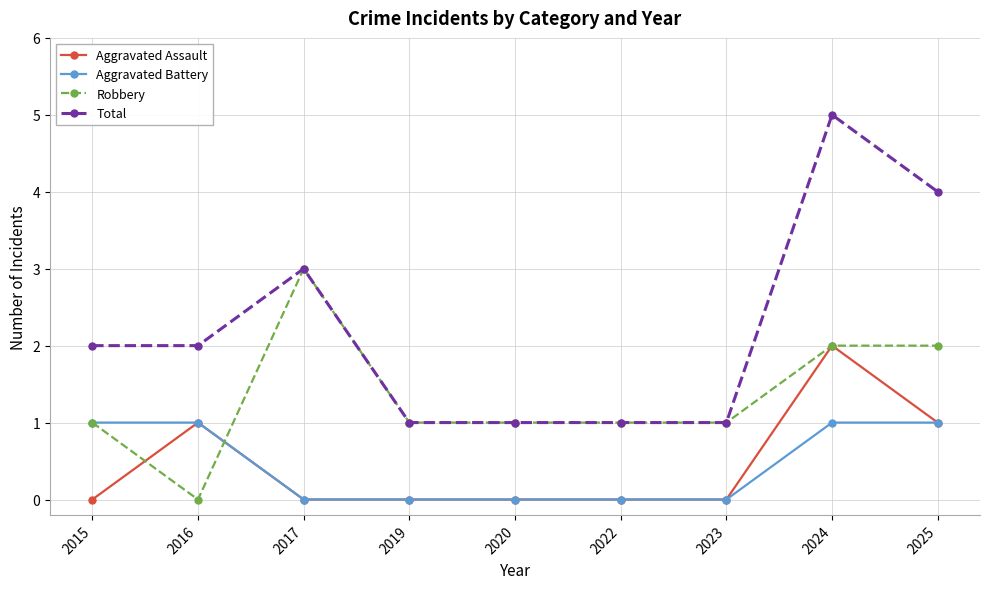

What is the greatest value displayed?

5